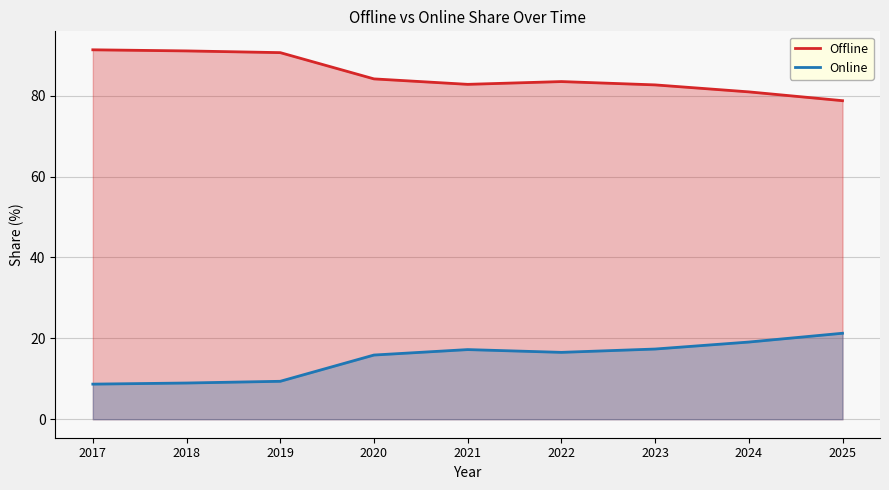

Where is Online nearest to the value 14?

2020